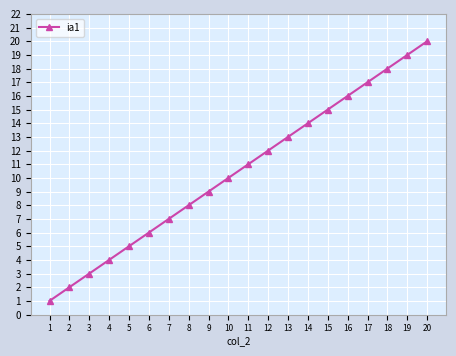

Is it true that the value at 5 is 5?

True